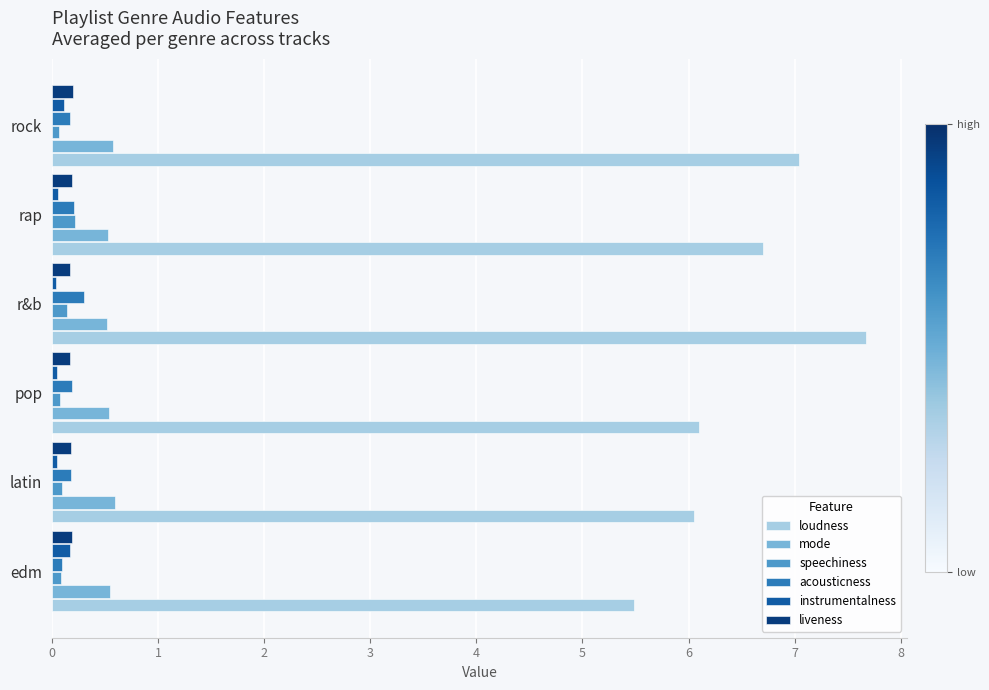

Which category has the highest value across all series?

r&b